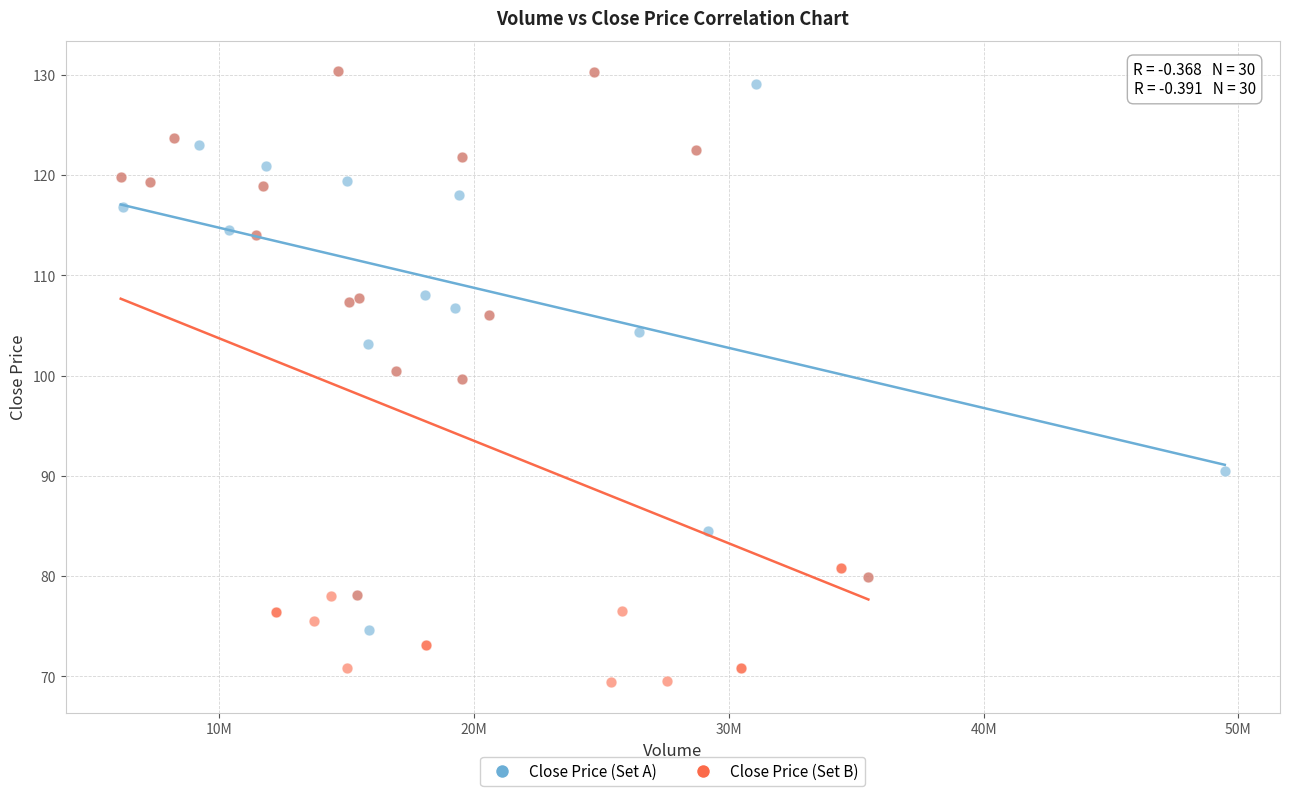

Which series reaches the minimum Y coordinate?

Close Price (Set B)